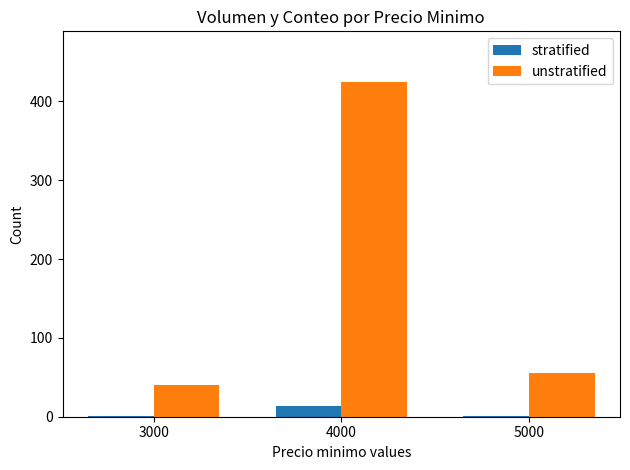

What is the sum of all unstratified values?

520